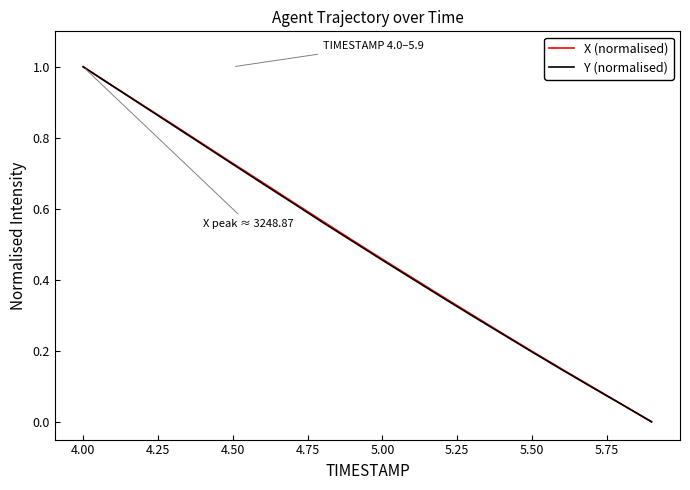

What is the maximum value shown in the chart?

1.0